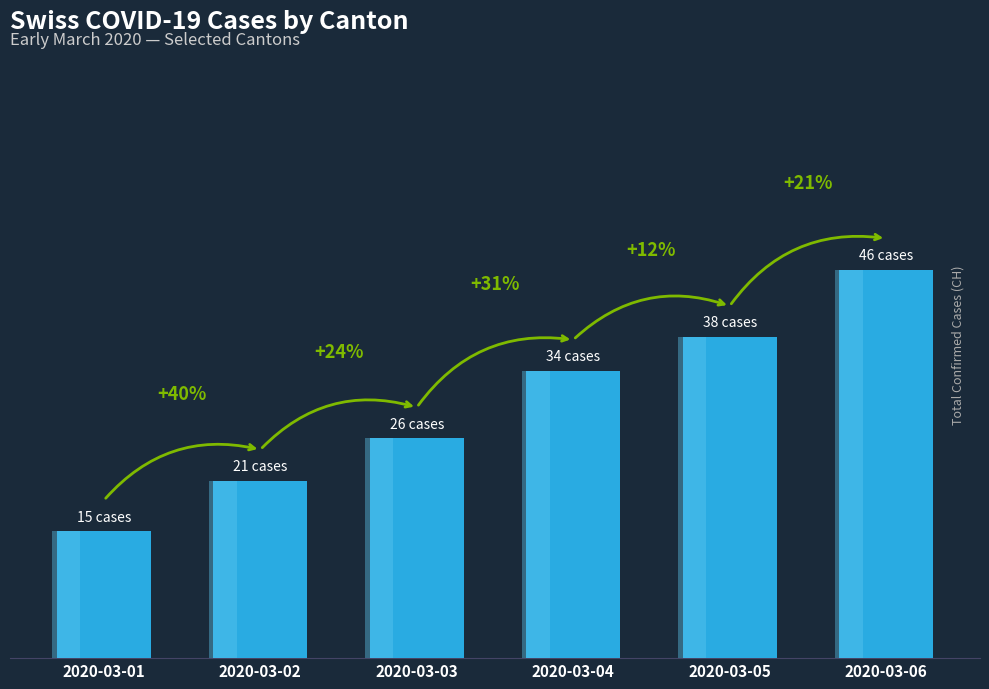

Is it true that the value at 2020-03-03 is 26?

True